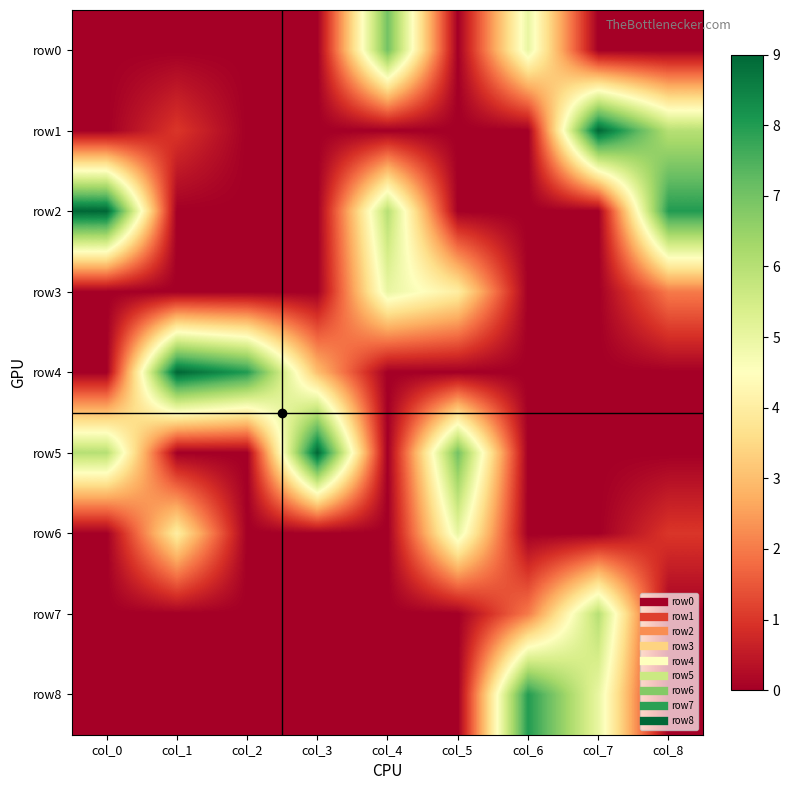

What is the total value across all series at col_0?

15